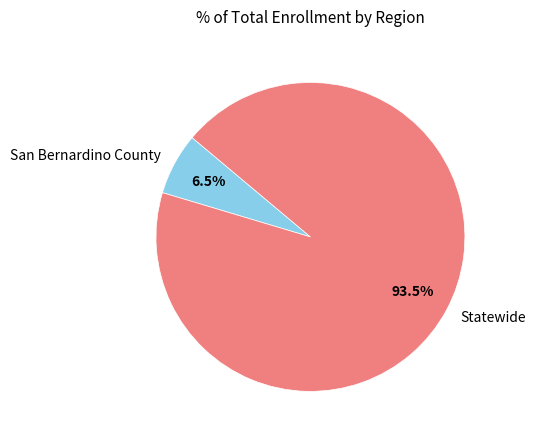

Rank the categories by value from highest to lowest.

Statewide, San Bernardino County